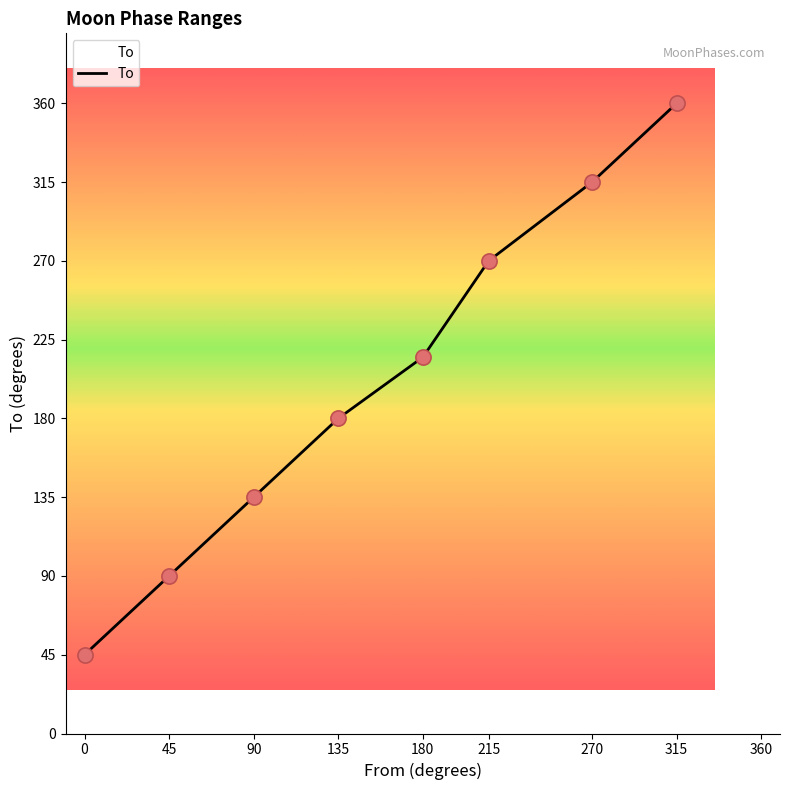

Which has a higher value, 90 or 270?

270